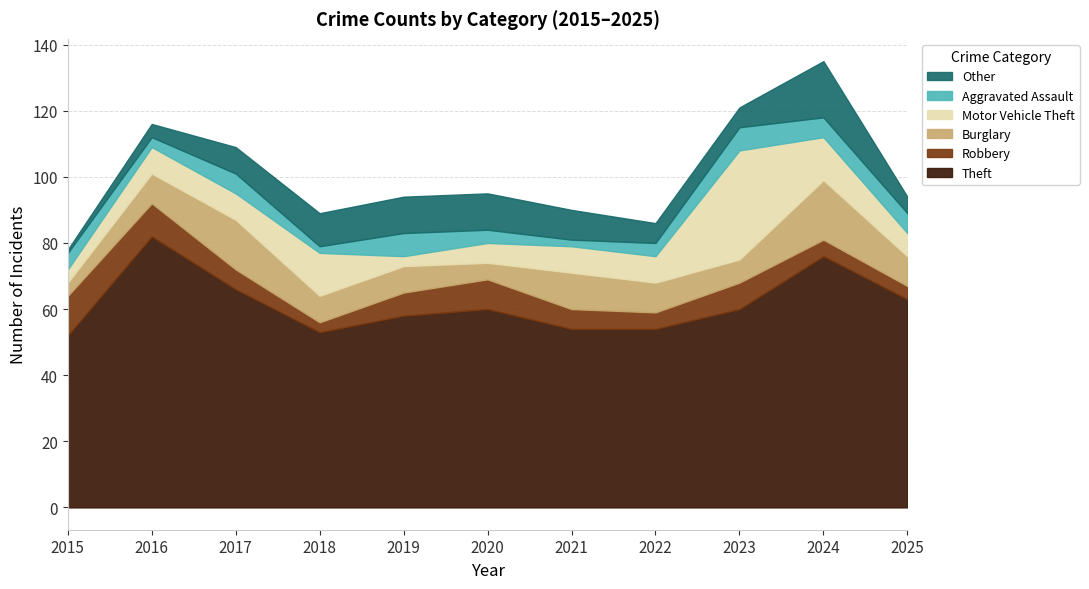

How many data points in Robbery are above 6?

5